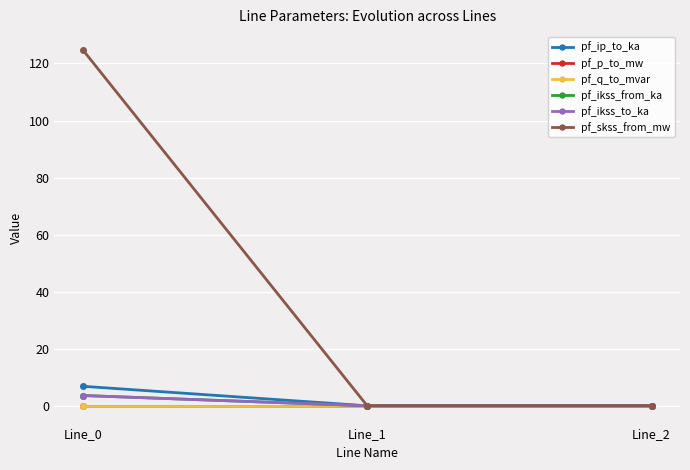

Is this an area chart (filled region under the line)?

No